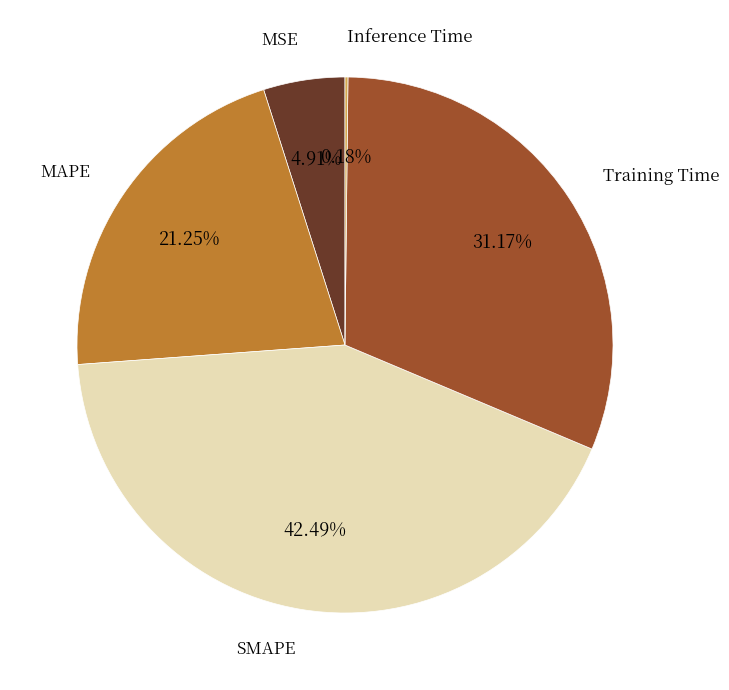

To the nearest percent, what is the difference between the largest and smallest slice percentages?

42%